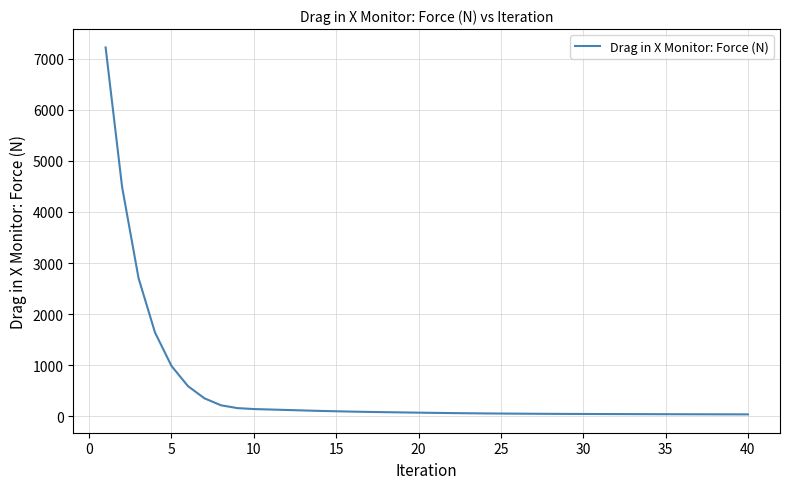

What is the greatest value displayed?

7224.9